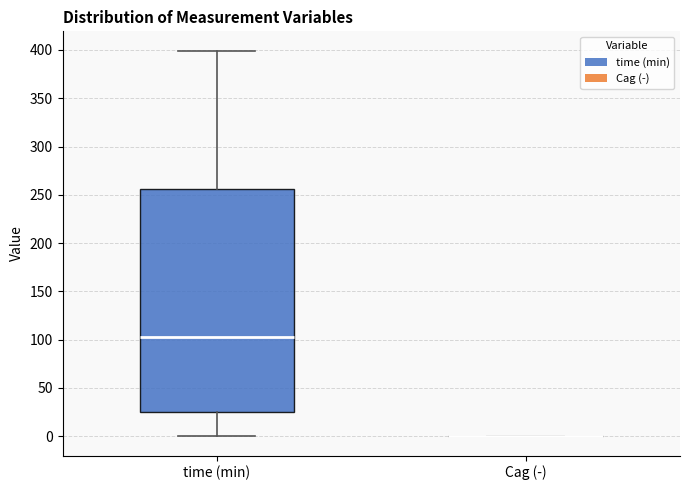

Which box is the tallest, from its lower edge to its upper edge?

time (min)